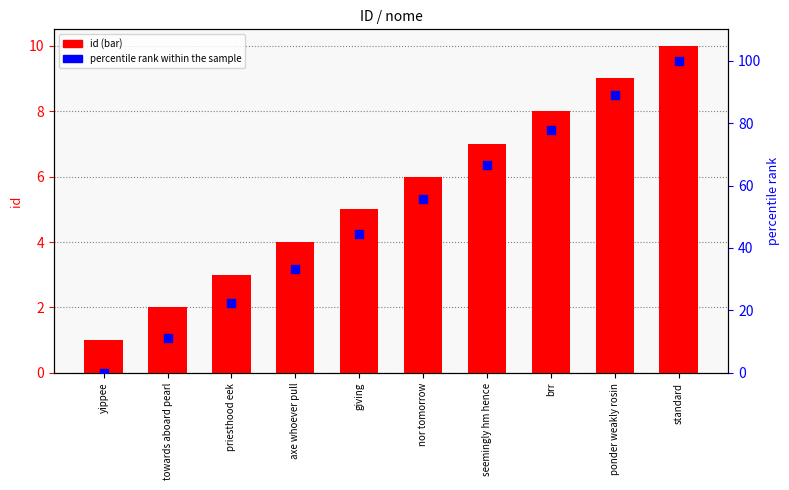

Which series has the widest spread of Y values?

percentile rank within the sample